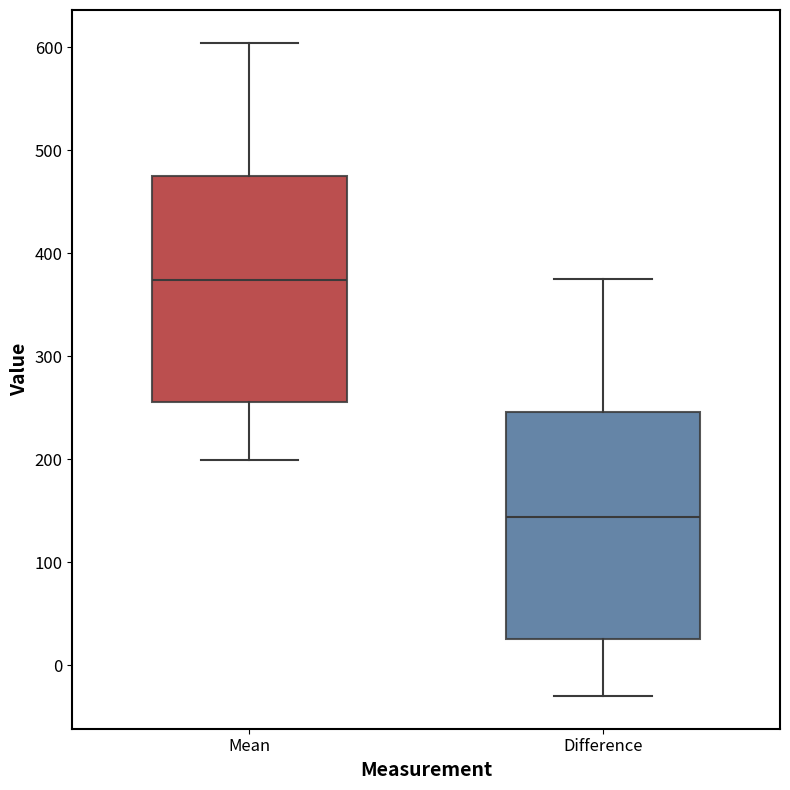

Reading left to right, transcribe this box plot: for each box, give where its median line is, the range the box spans, and where its two whiskers end, as read against the y-axis. The values are not printed on the chart, so give them approximately, as read against the axis.

Mean: median 370, box 260 to 480, whiskers 200 to 600
Difference: median 140, box 30 to 250, whiskers -30 to 370